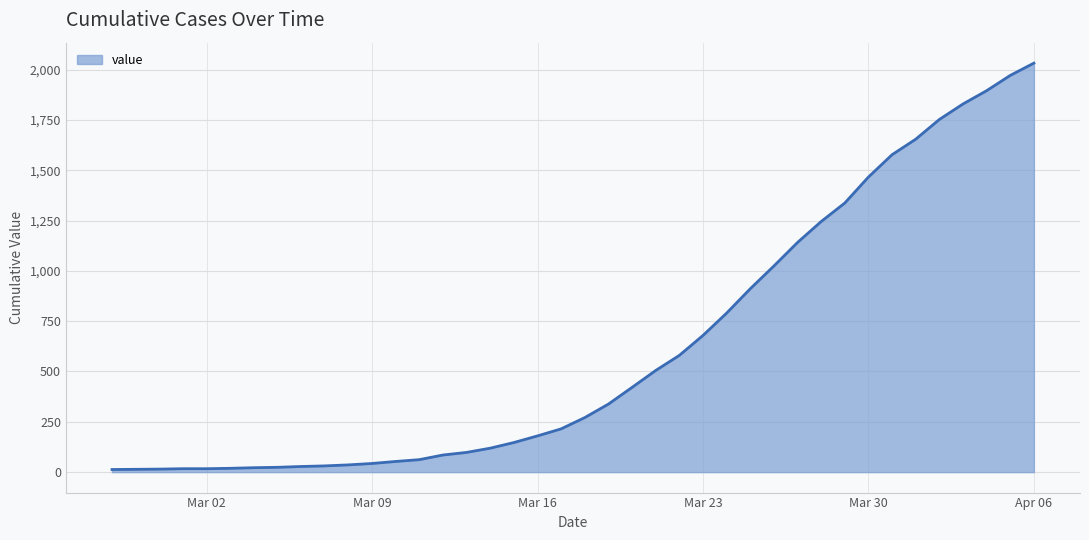

What is the maximum value shown in the chart?

2032